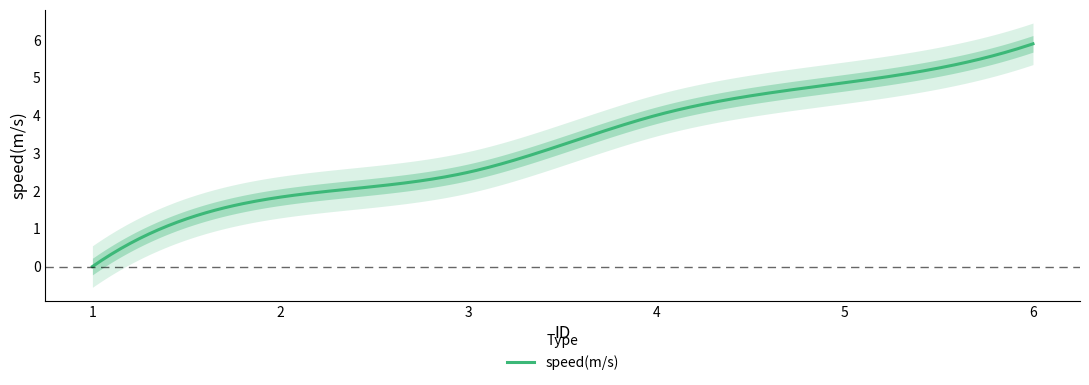

What is the sum of the values at 4 and 6?

9.9